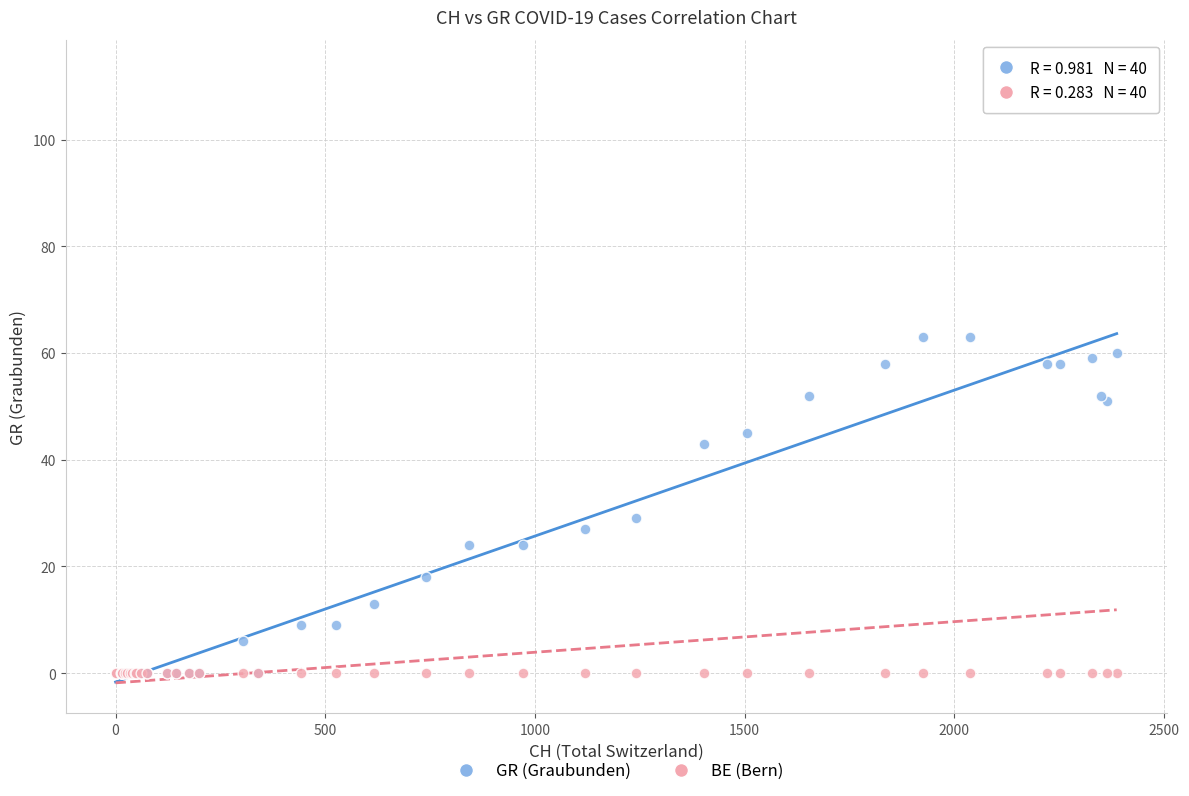

Which series contains the highest Y value?

BE (Bern)